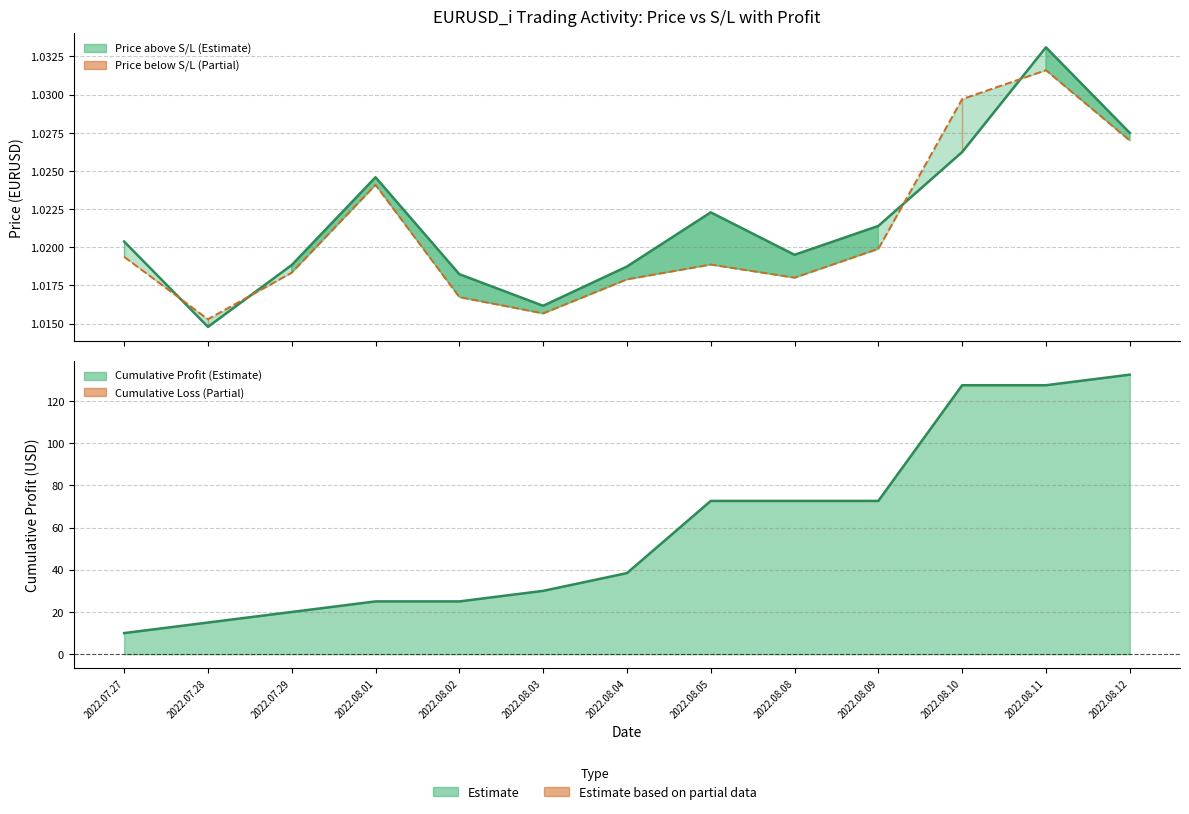

Rank the series by their average value, from lowest to highest.

Stop Loss, Entry Price